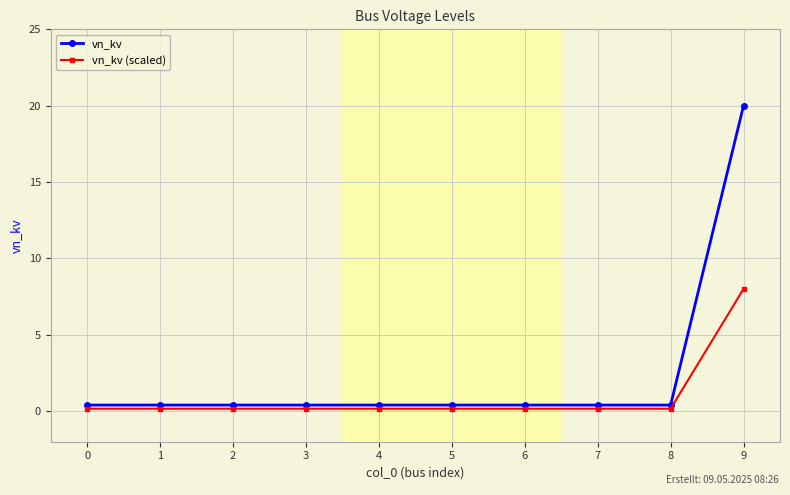

What is the value of the vn_kv point at the 4th from the left?

0.4